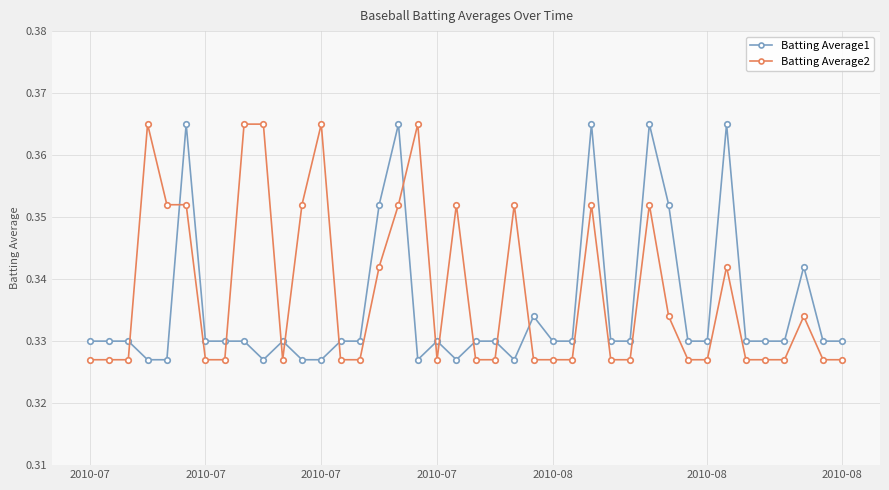

True or false: Batting Average2 and Batting Average1 cross at least once.

True